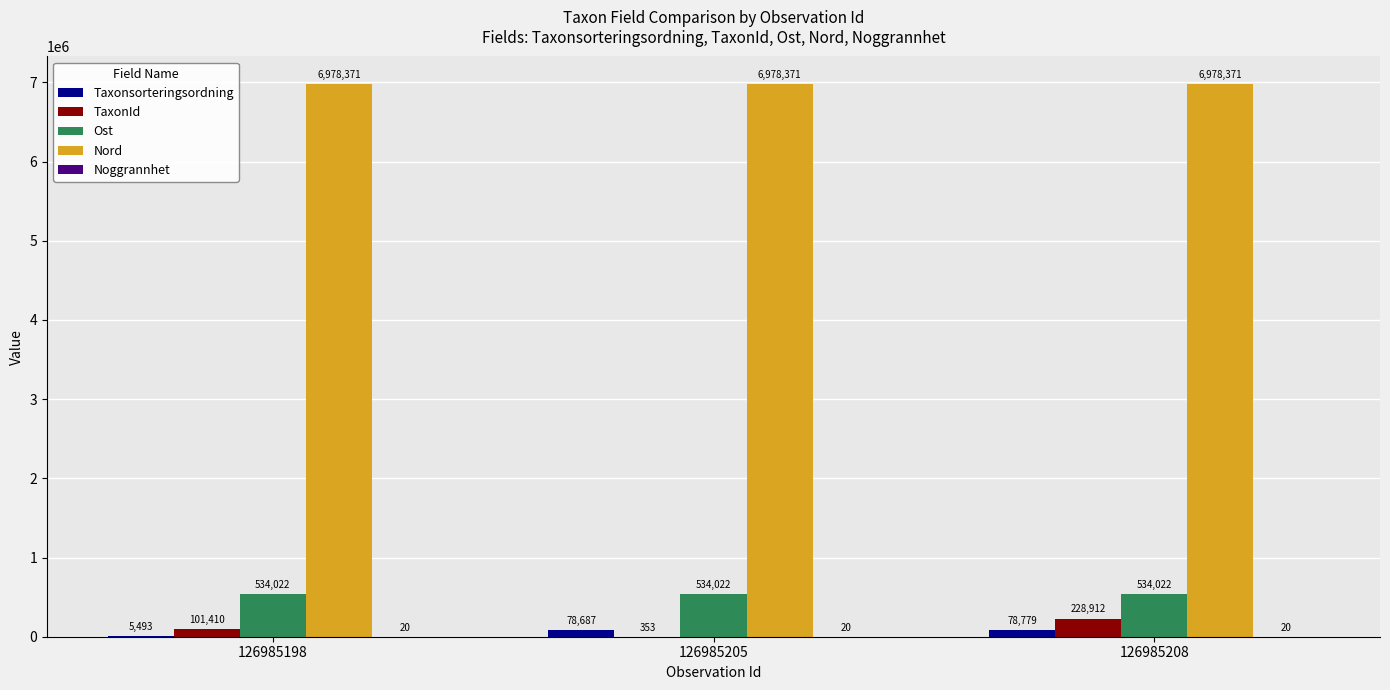

Read the Taxonsorteringsordning value at 126985208, to the nearest 10.

78780